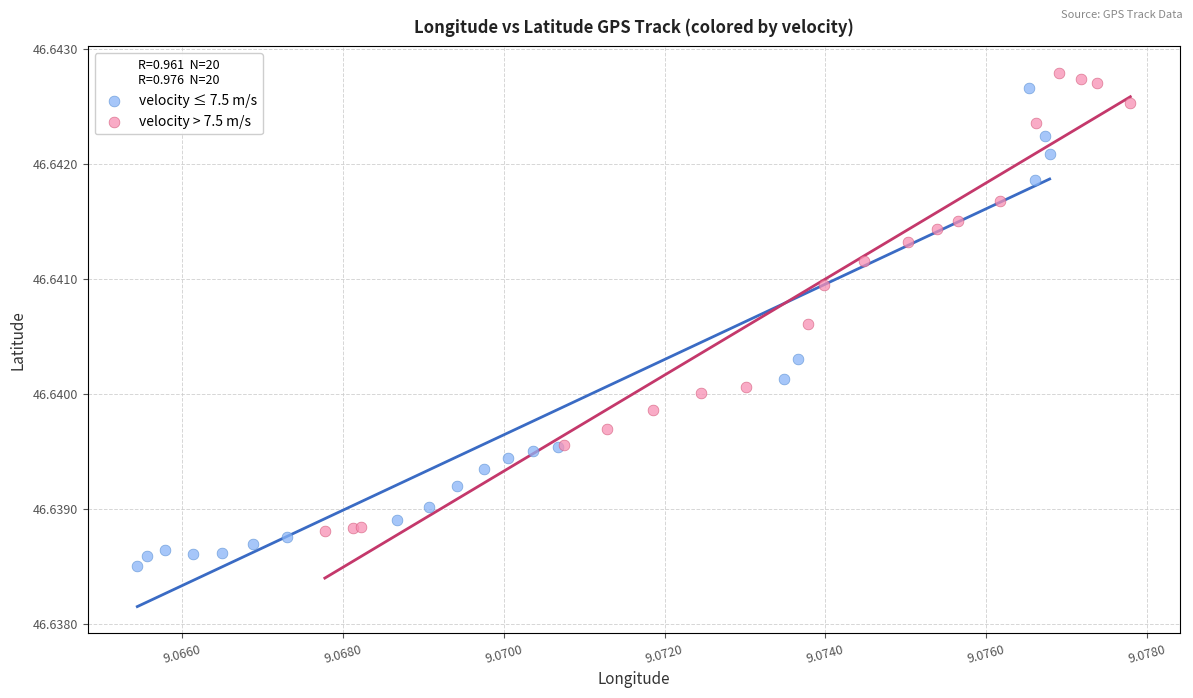

What are all the series names shown in the legend?

velocity ≤ 7.5 m/s, velocity > 7.5 m/s